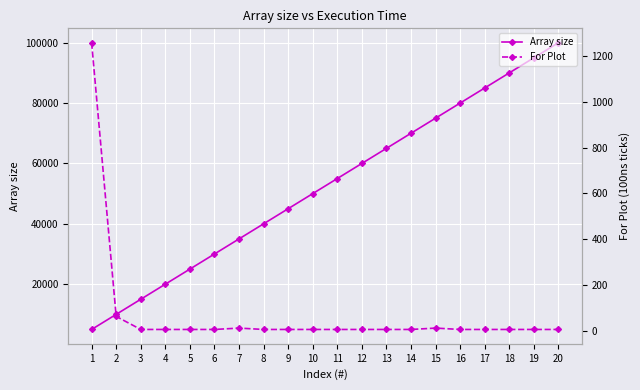

What is the sum of all For Plot values?

1424